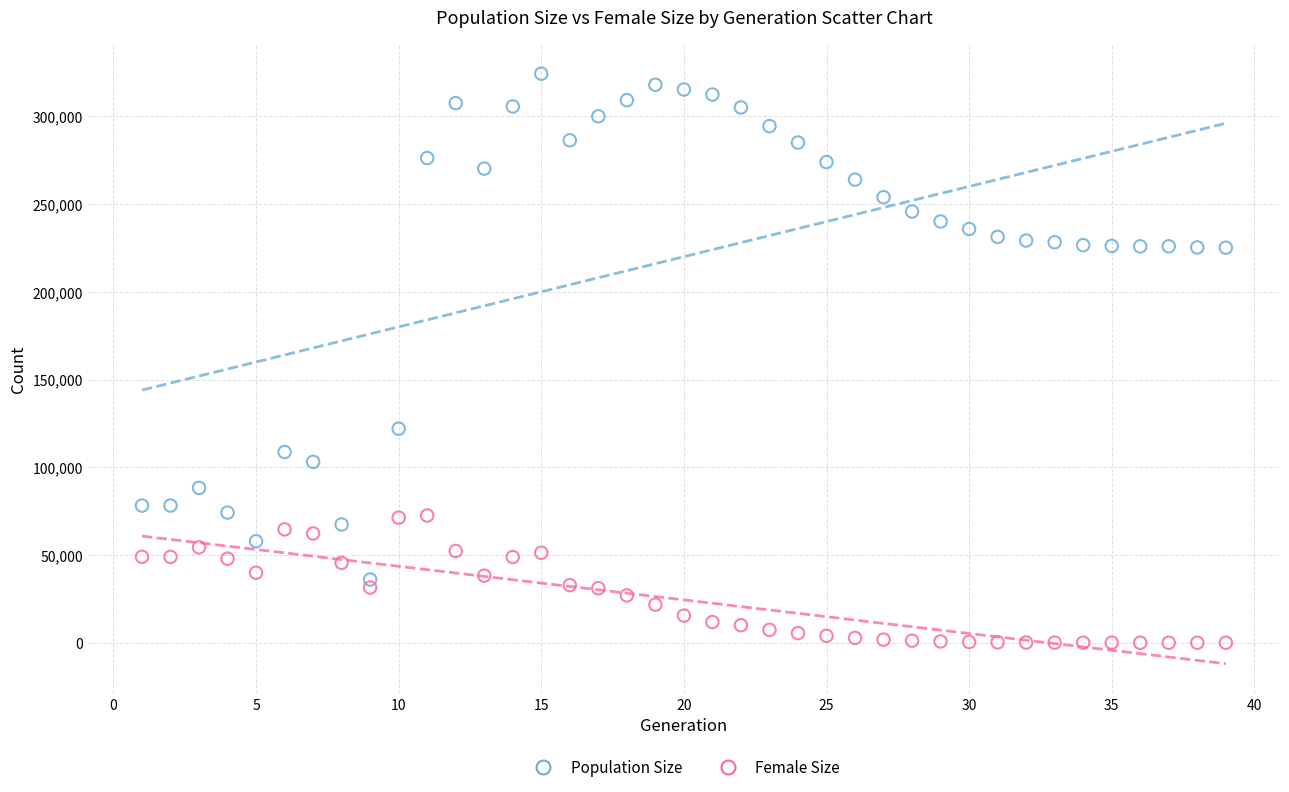

Across all data points, what is the range of Y values (max minus min)?

324402